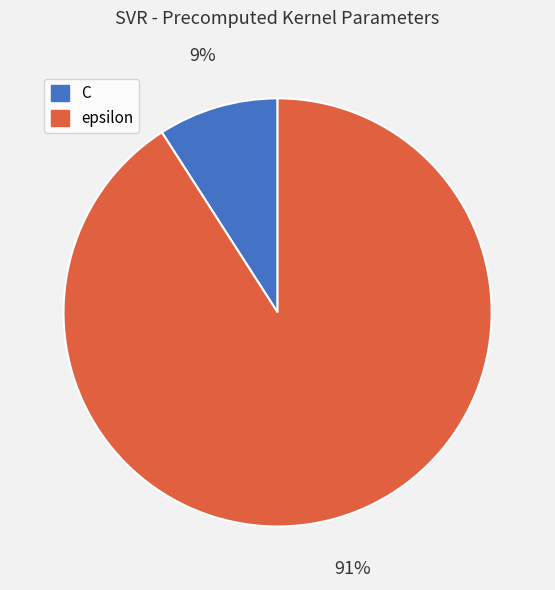

Which slice is the largest?

epsilon